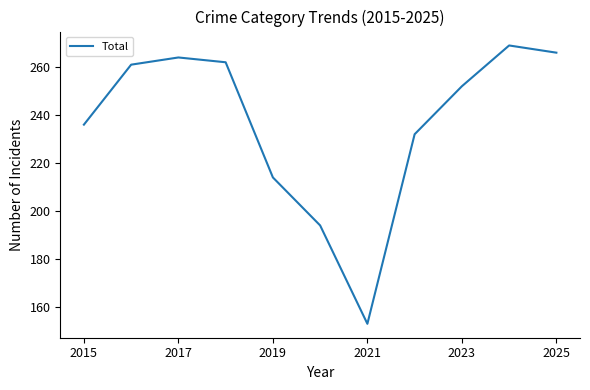

What is the maximum value shown in the chart?

269